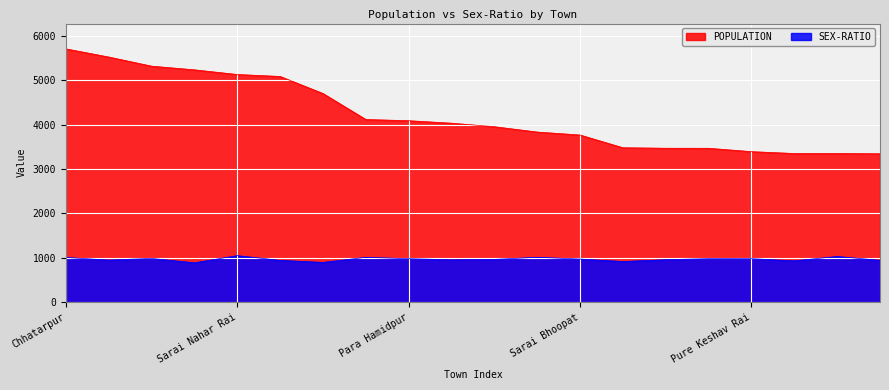

What is the total value across all series at Chhatarpur?

6713